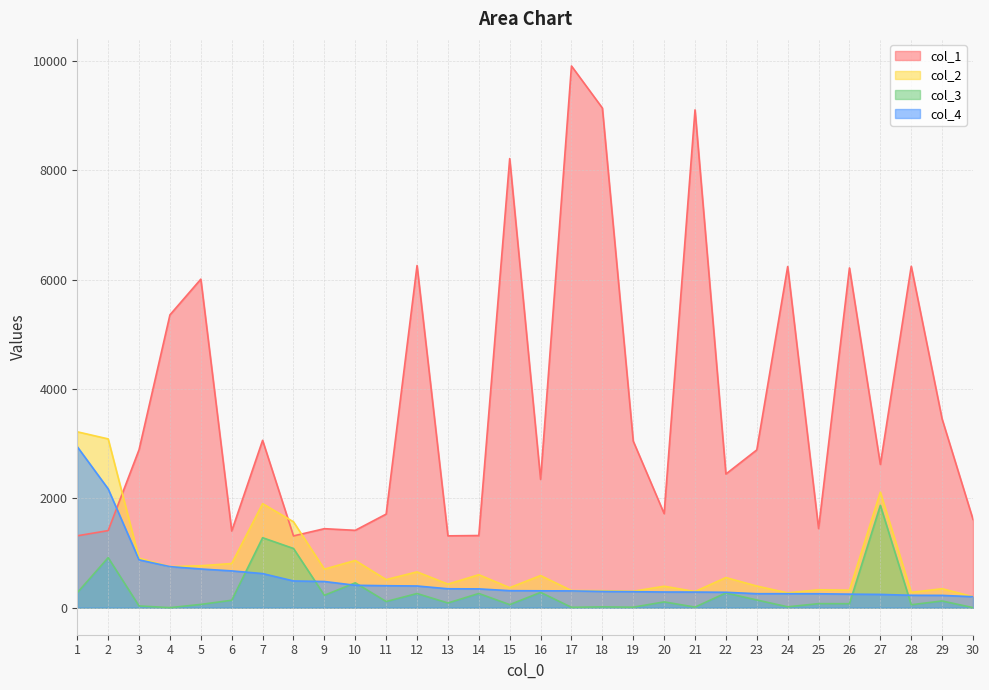

How many distinct data groups are displayed?

4